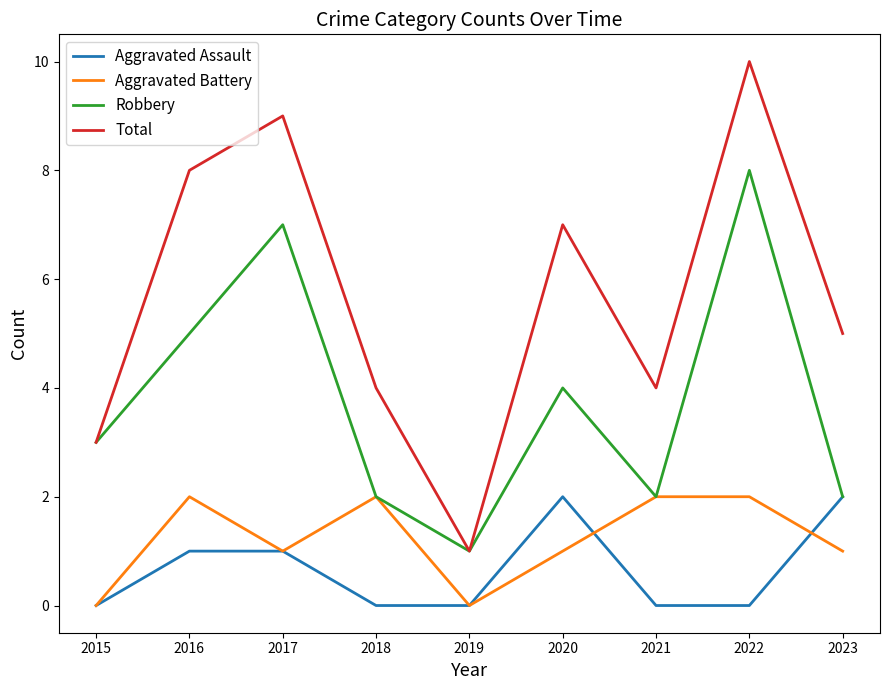

Which series has the largest total across all categories?

Total